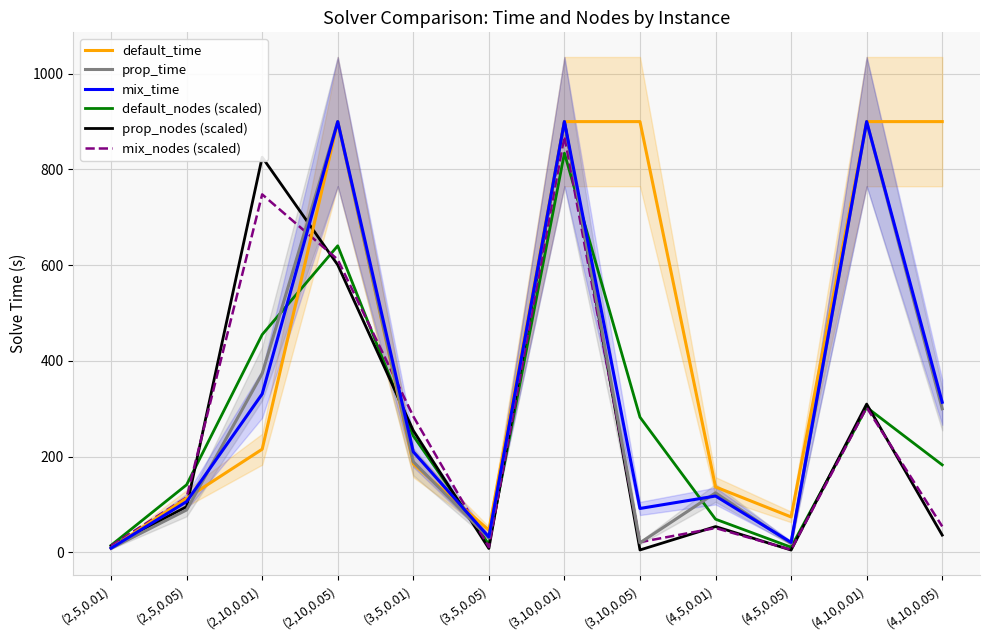

What is the total value across all series at (2,5,0.01)?

68.0